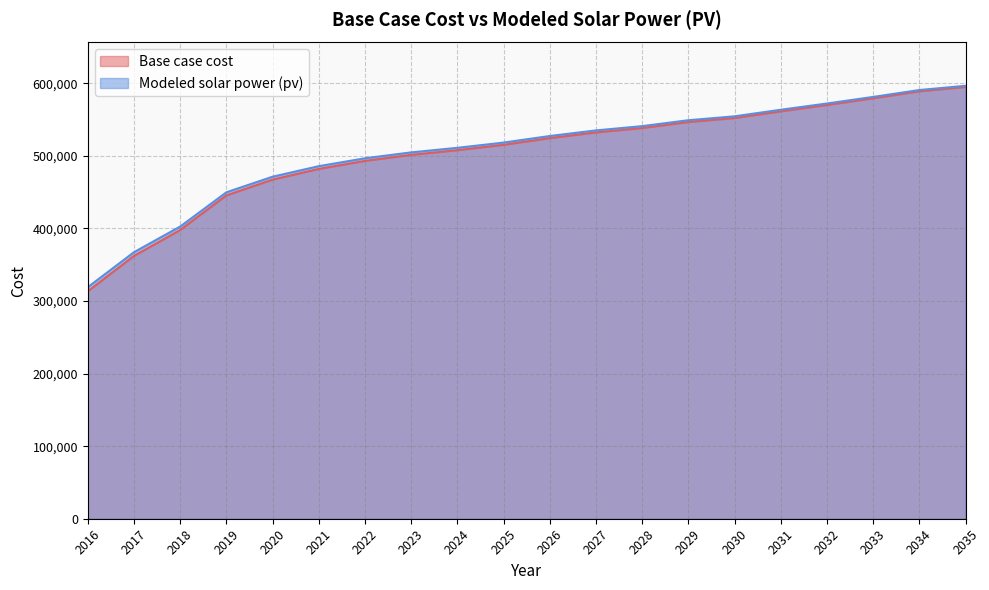

At which category is the sum across all series the highest?

2035